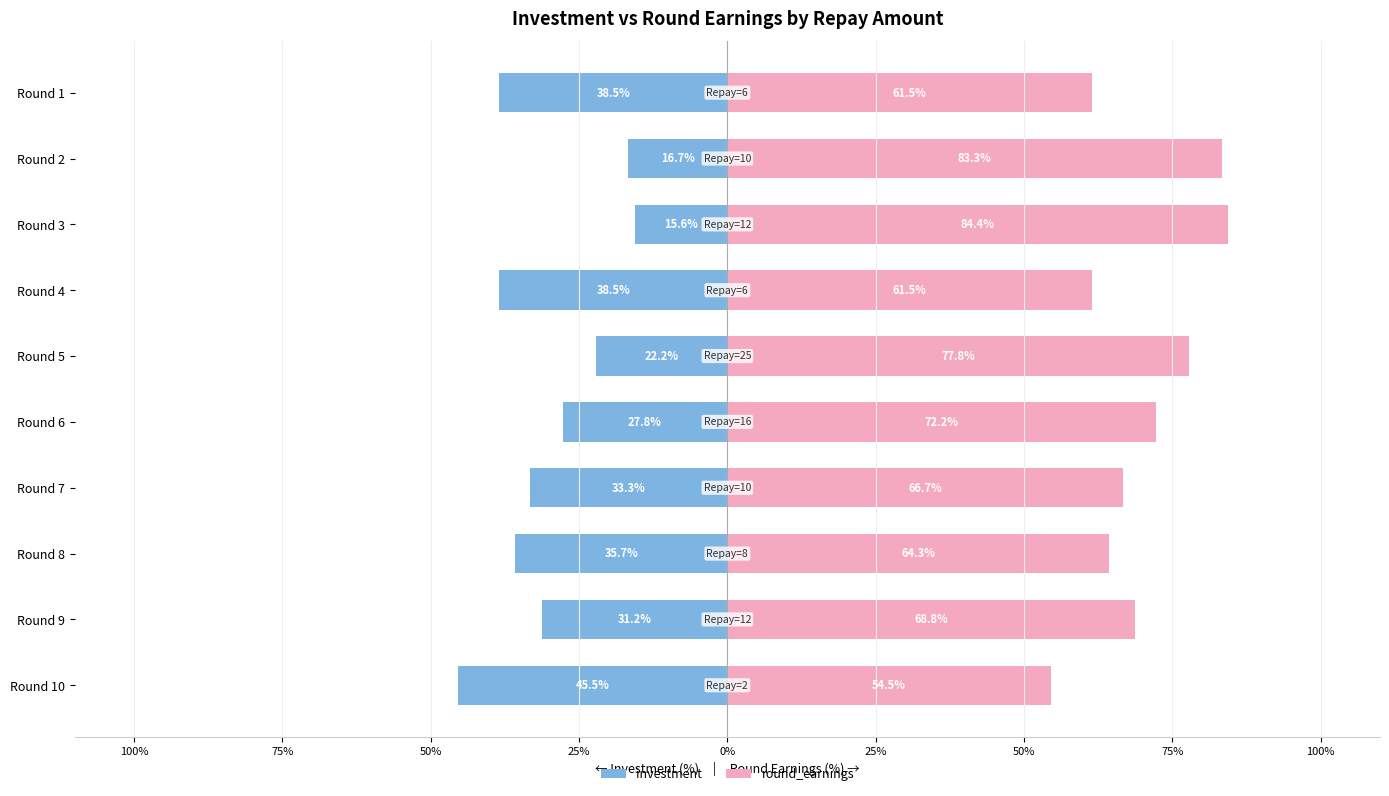

What are all the series names shown in the legend?

investment, round_earnings